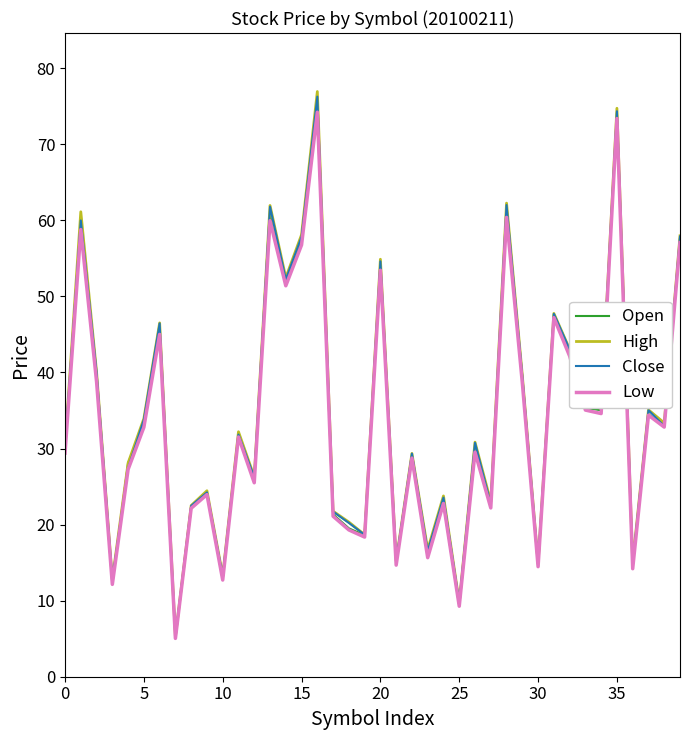

What is the smallest value displayed?

5.0